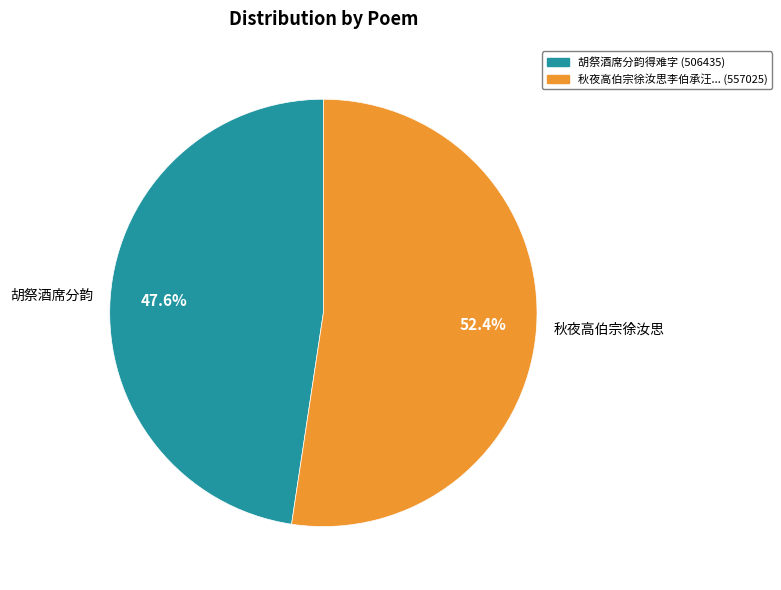

Which slice is the largest?

秋夜高伯宗徐汝思